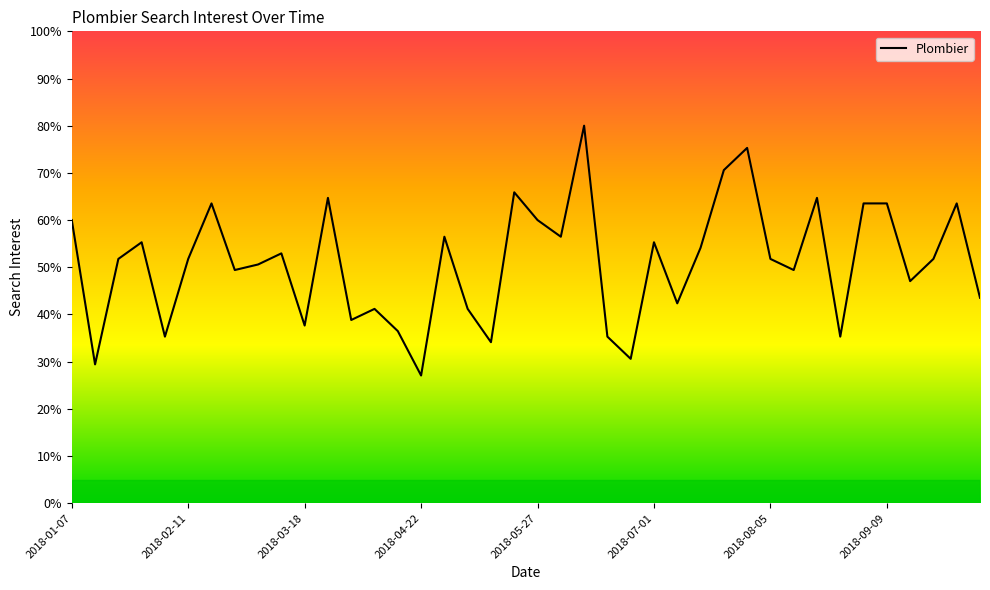

What is the difference between the maximum and minimum values?

52.9